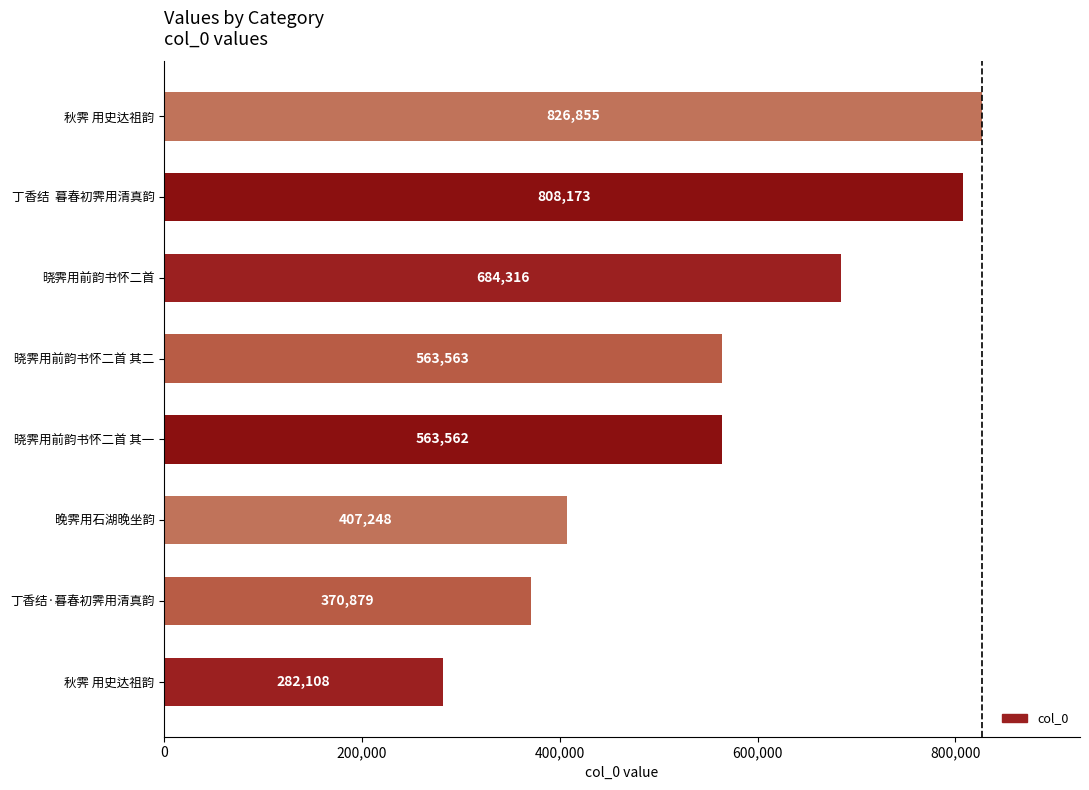

How many data points are less than 563563?

4